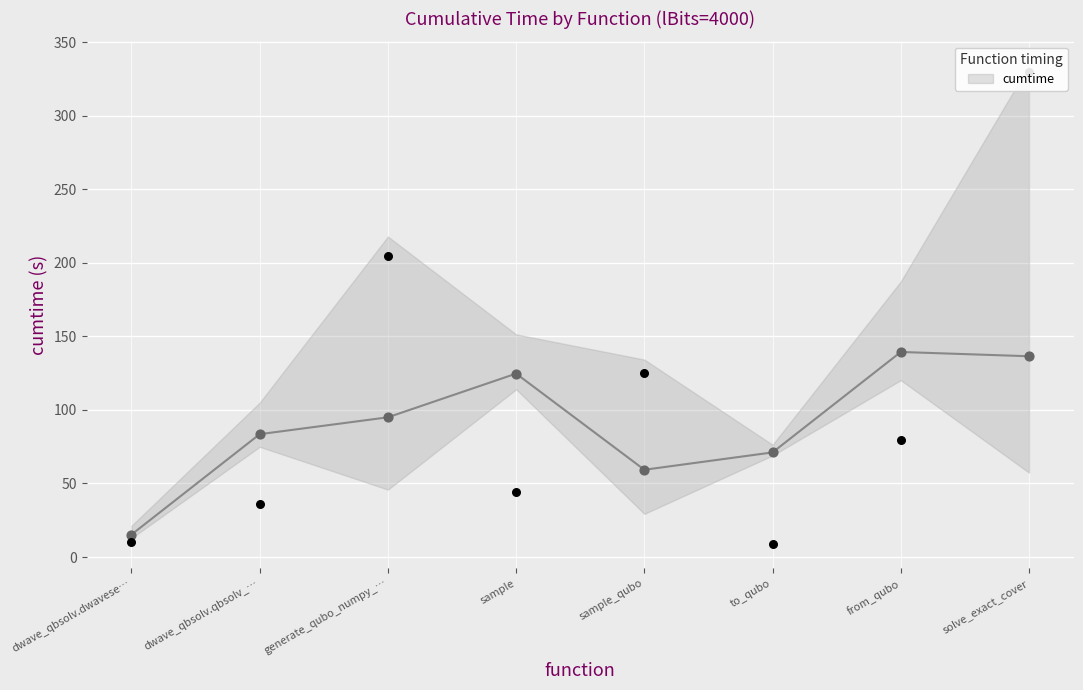

Approximately how many times larger is the value at sample_qubo compared to sample?

2.8